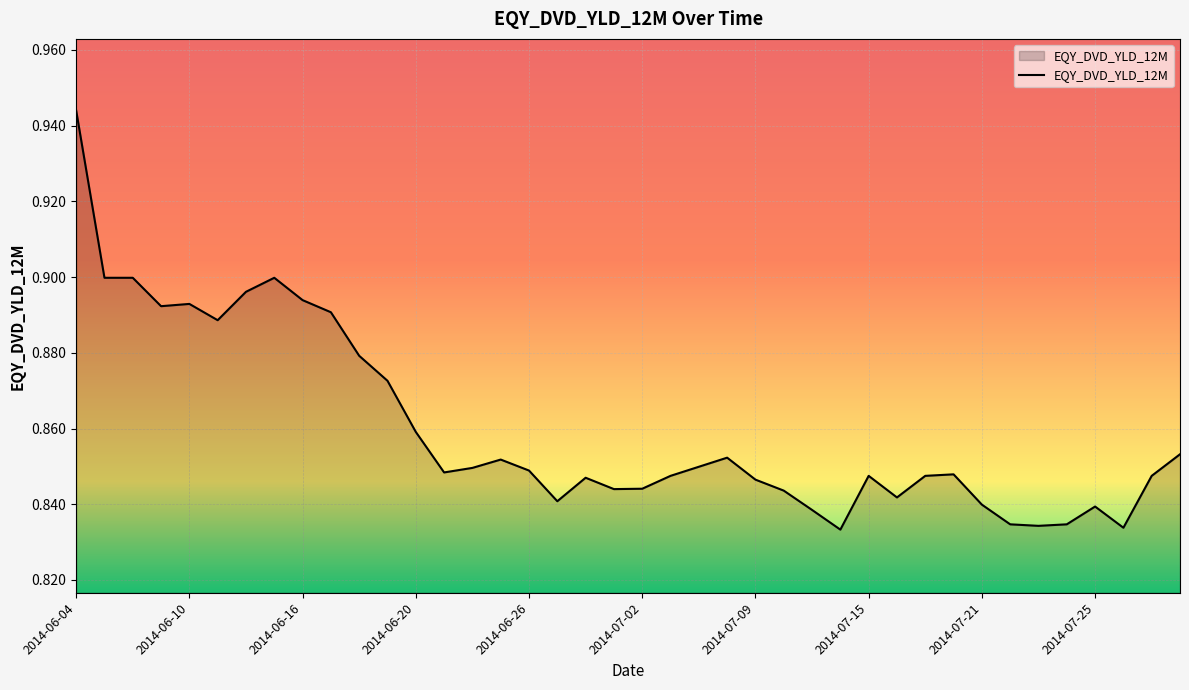

Reading right to left, what are all the values shown in this chart?

2014-07-30=0.9	2014-07-29=0.8	2014-07-28=0.8	2014-07-25=0.8	2014-07-24=0.8	2014-07-23=0.8	2014-07-22=0.8	2014-07-21=0.8	2014-07-18=0.8	2014-07-17=0.8	2014-07-16=0.8	2014-07-15=0.8	2014-07-14=0.8	2014-07-11=0.8	2014-07-10=0.8	2014-07-09=0.8	2014-07-08=0.9	2014-07-07=0.8	2014-07-03=0.8	2014-07-02=0.8	2014-07-01=0.8	2014-06-30=0.8	2014-06-27=0.8	2014-06-26=0.8	2014-06-25=0.9	2014-06-24=0.8	2014-06-23=0.8	2014-06-20=0.9	2014-06-19=0.9	2014-06-18=0.9	2014-06-17=0.9	2014-06-16=0.9	2014-06-13=0.9	2014-06-12=0.9	2014-06-11=0.9	2014-06-10=0.9	2014-06-09=0.9	2014-06-06=0.9	2014-06-05=0.9	2014-06-04=0.9